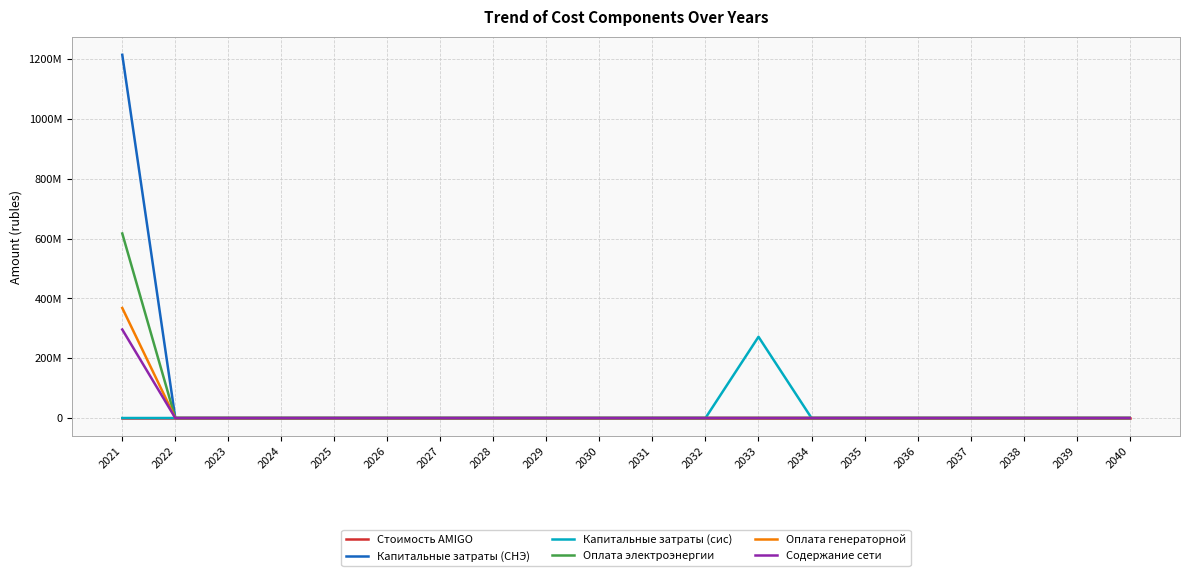

List the labels in order of Капитальные затраты (СНЭ) value, smallest first.

2022, 2023, 2024, 2025, 2026, 2027, 2028, 2029, 2030, 2031, 2032, 2033, 2034, 2035, 2036, 2037, 2038, 2039, 2040, 2021